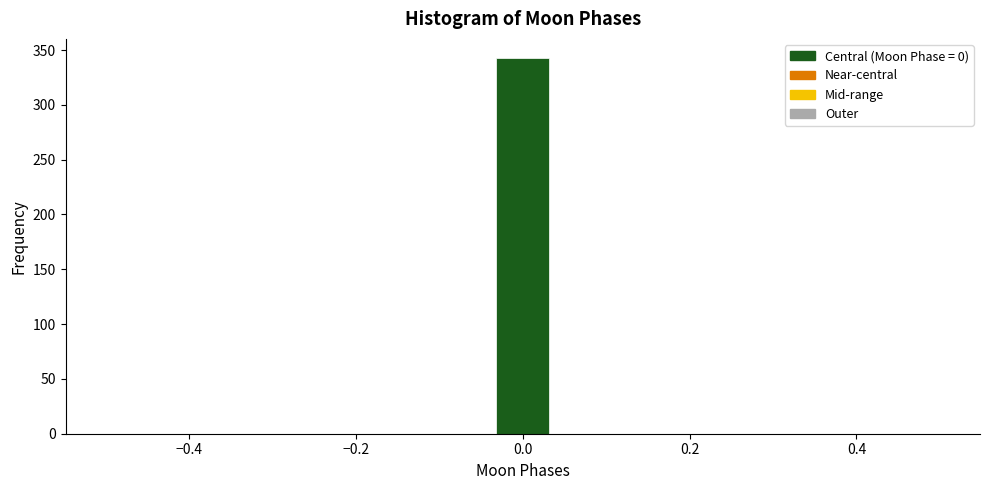

Read against the x-axis, roughly where is the centre of the tallest bar?

0.00